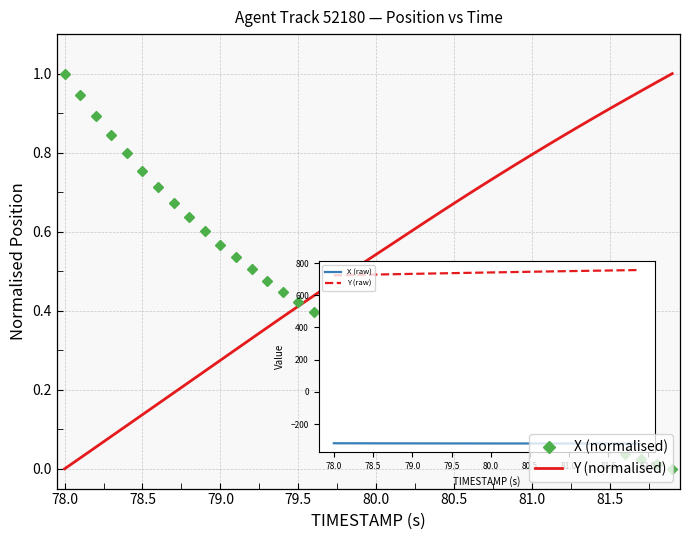

What are all the series names shown in the legend?

X (normalised), Y (normalised)